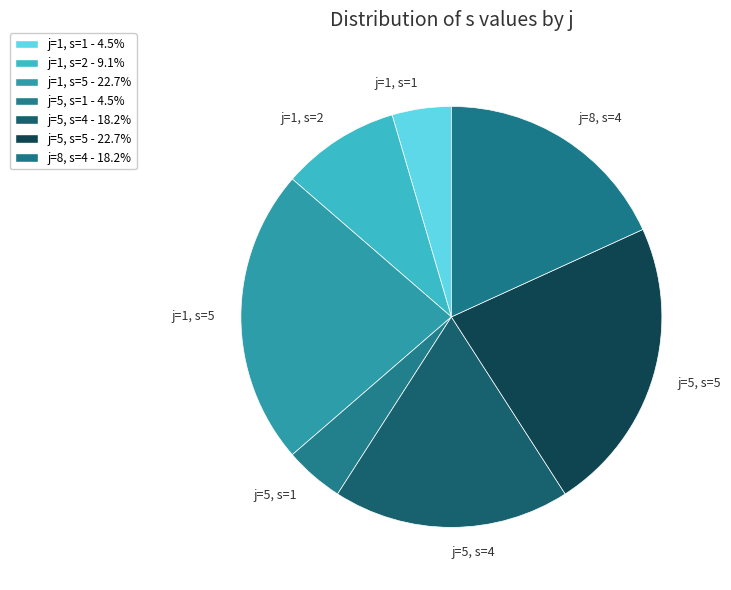

Which has a higher value, j=8, s=4 or j=1, s=1?

j=8, s=4